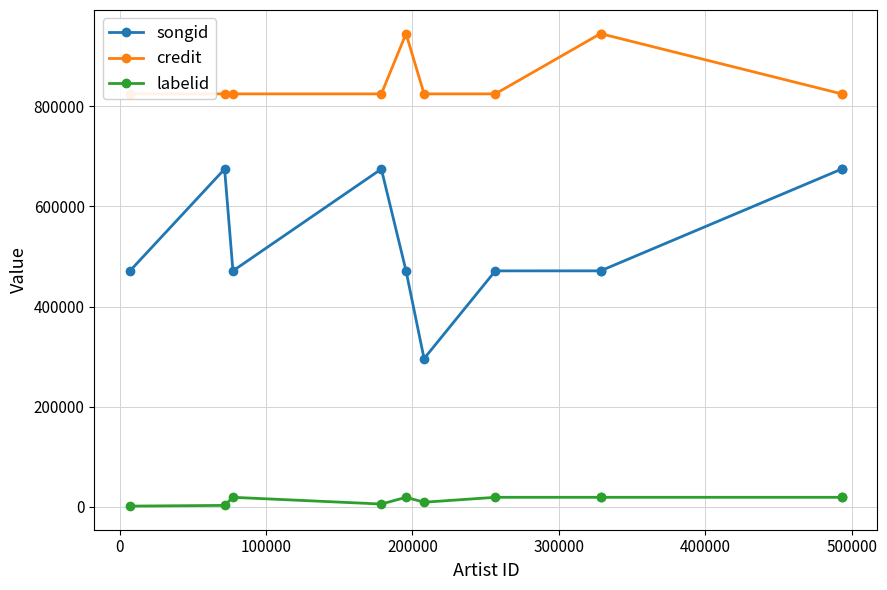

At how many categories does at least one series exceed 775514?

11